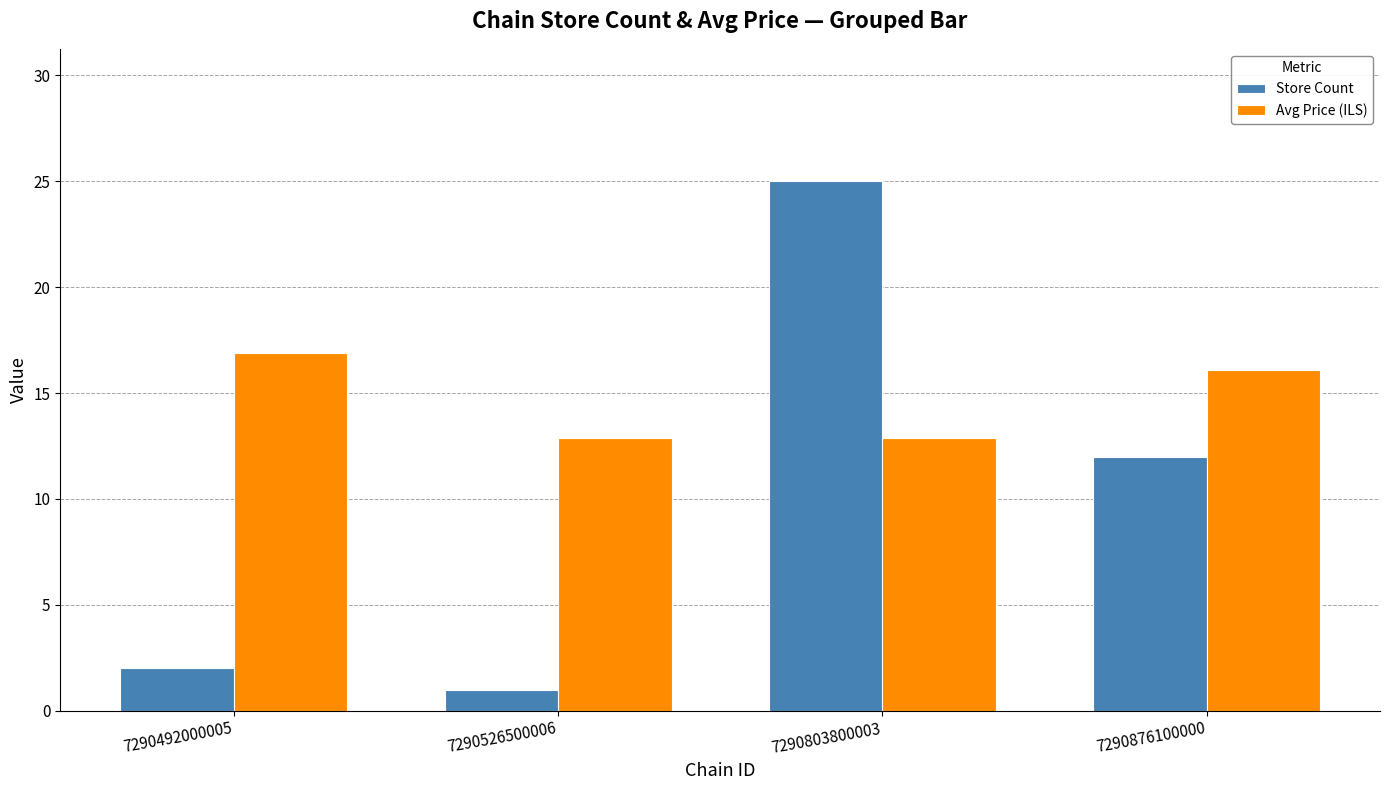

What is the difference between the Store Count values at 7290526500006 and 7290803800003?

24.0